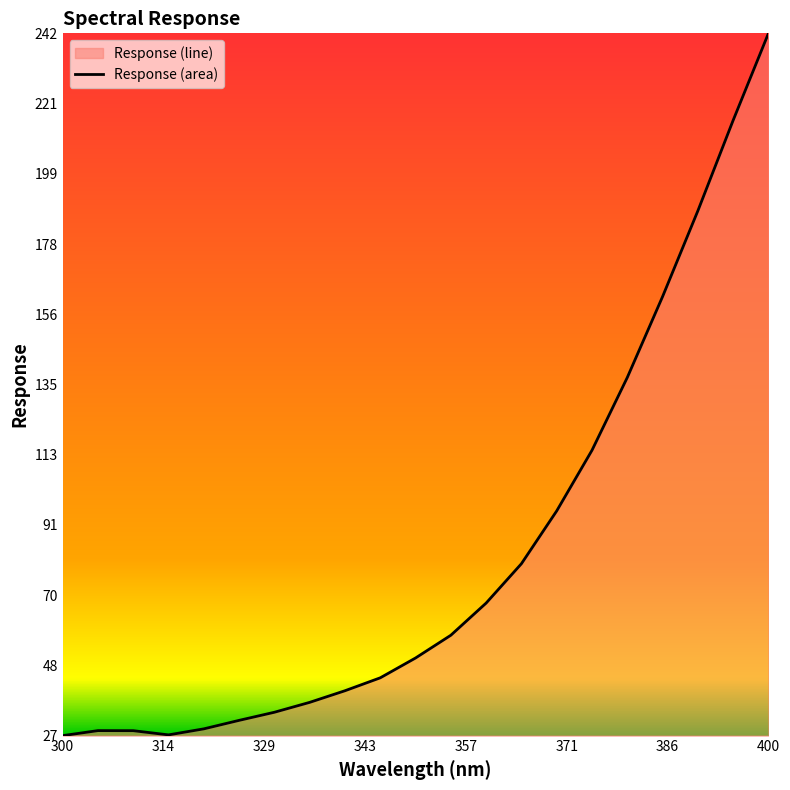

What is the smallest value displayed?

26.7